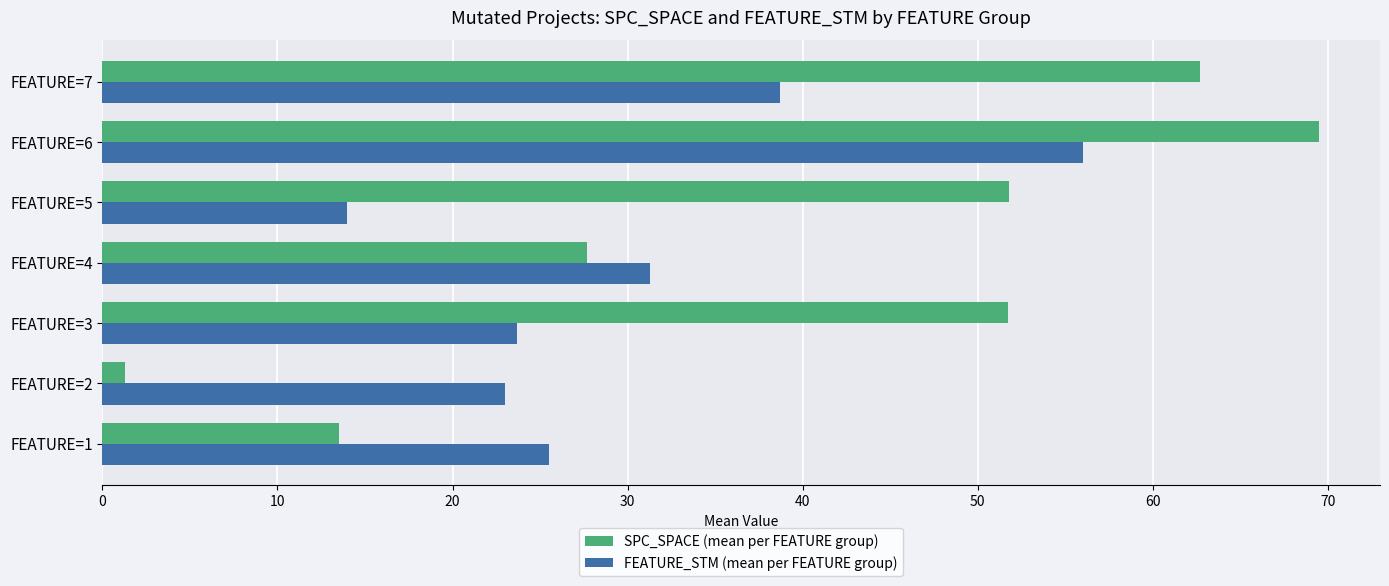

Rank the series at FEATURE=3 from highest to lowest value.

SPC_SPACE (mean per FEATURE group), FEATURE_STM (mean per FEATURE group)